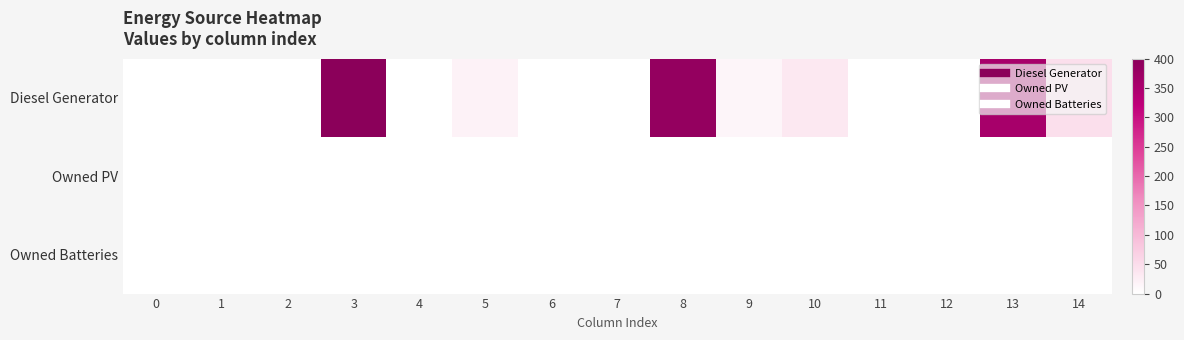

Which series has the largest total across all categories?

Diesel Generator